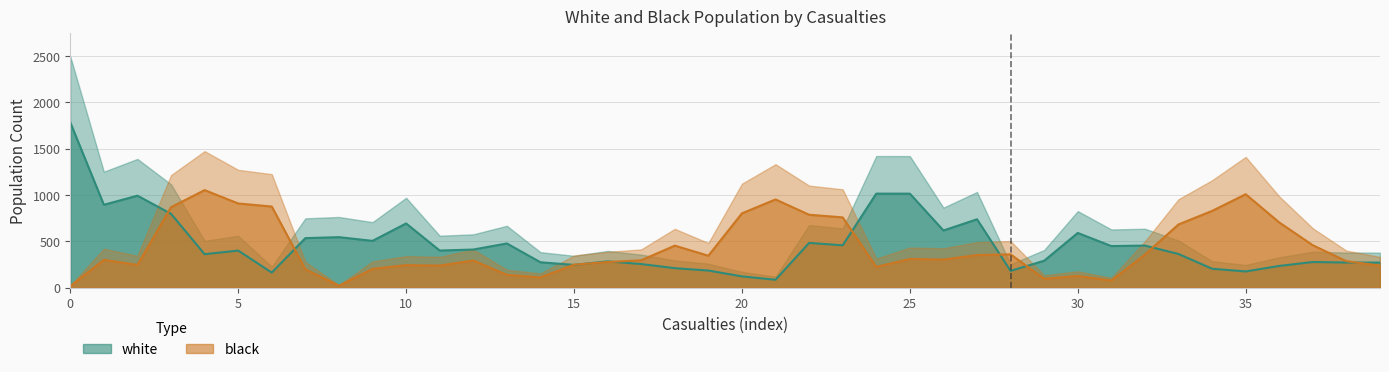

Where is the first local maximum for white?

2